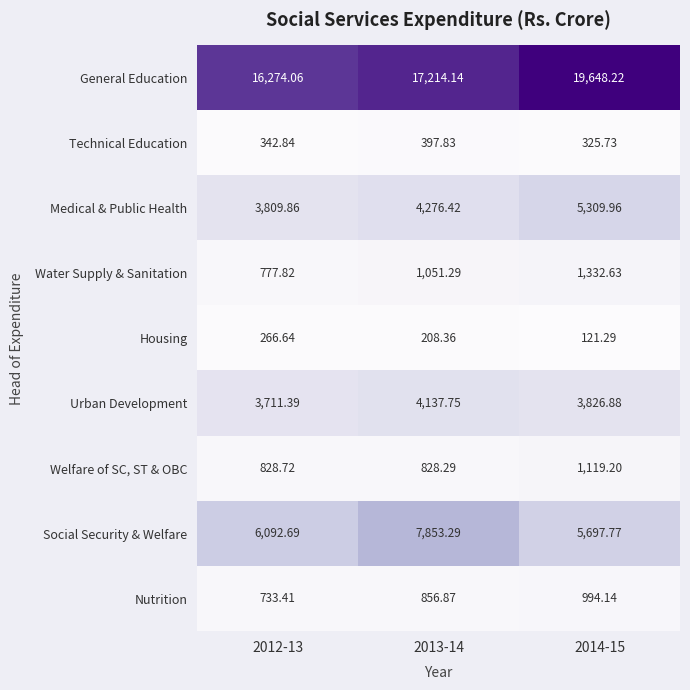

Which series has the largest range (max minus min)?

General Education